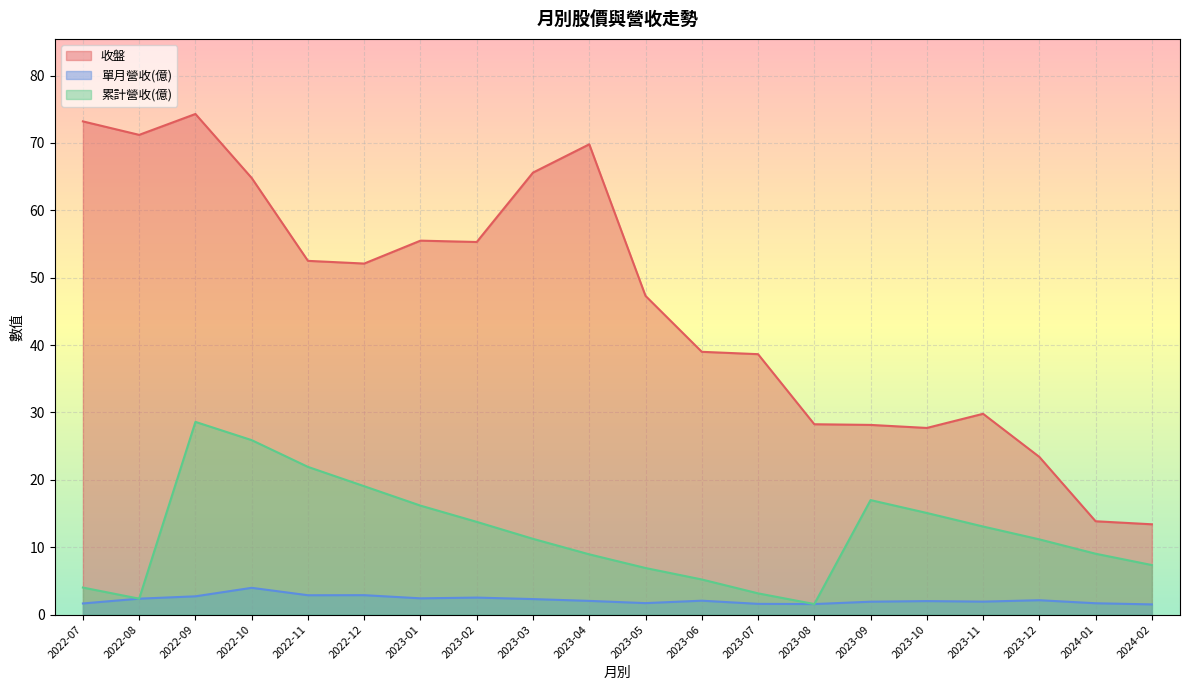

At how many categories does at least one series exceed 70?

3